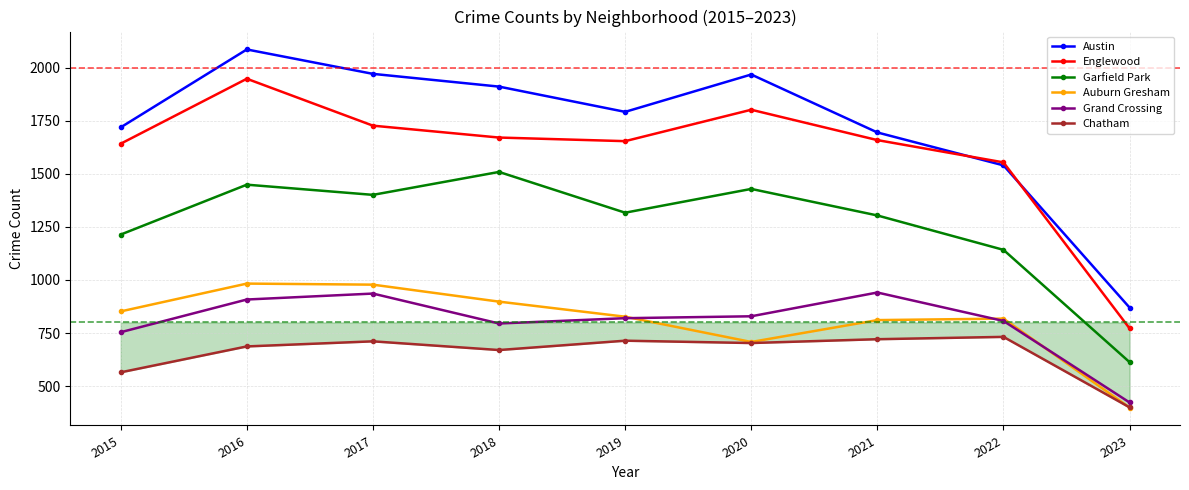

Is the value of Grand Crossing at 2020 greater than the value of Garfield Park at 2015?

No